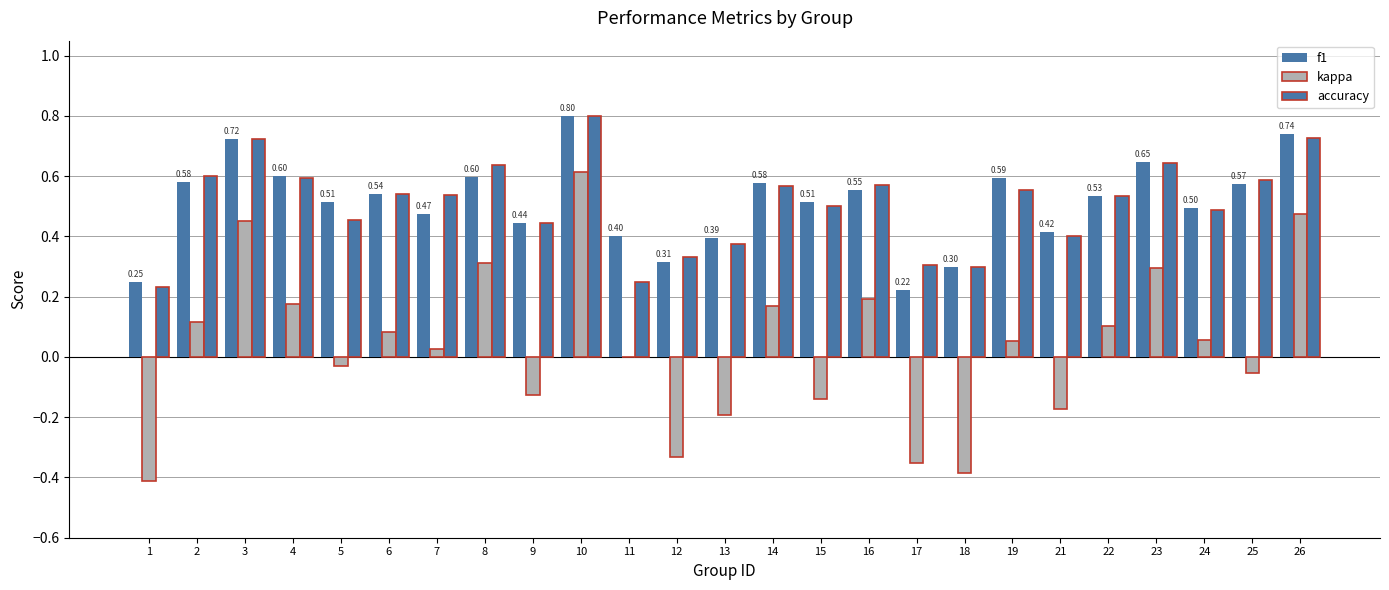

What is the difference between the kappa values at 2 and 16?

0.1